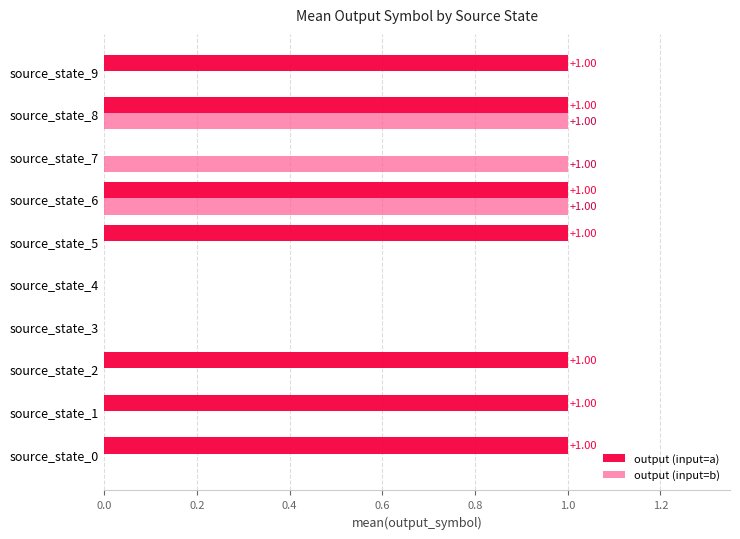

What is the sum of all output (input=a) values?

7